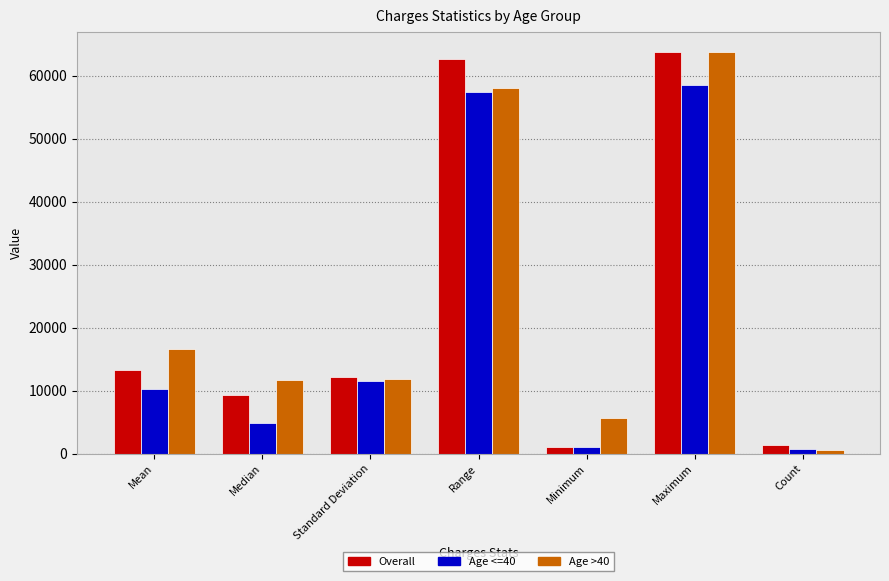

At which label does Age >40 reach its minimum?

Count